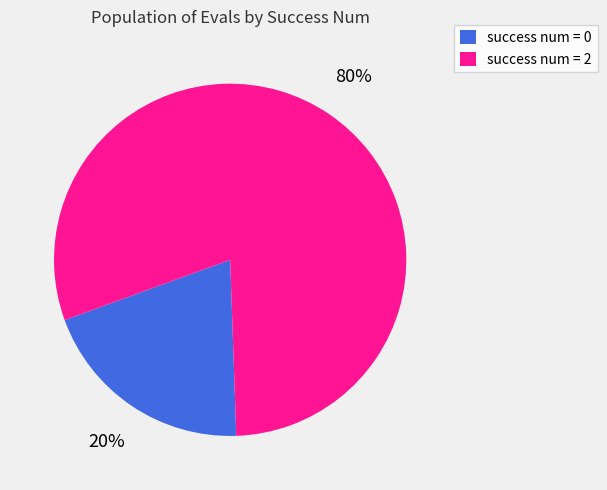

Which category has the biggest portion of the pie?

success num = 2